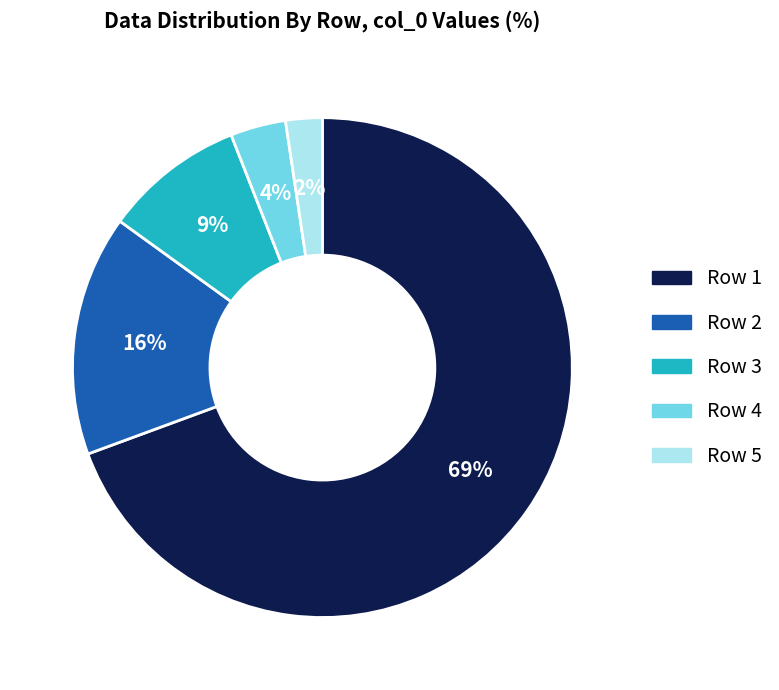

To the nearest percent, what is the average slice percentage?

20%